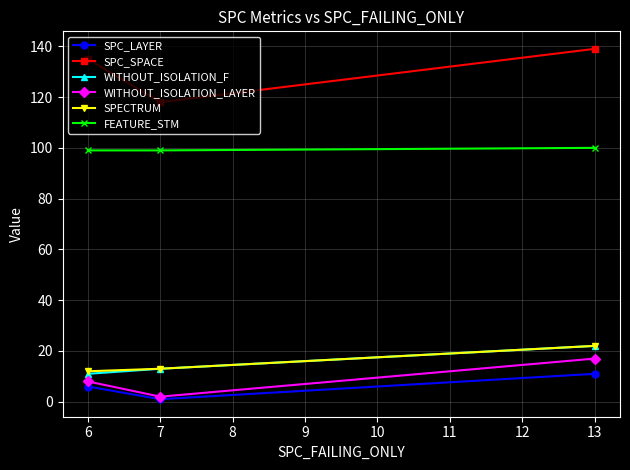

At which category is the sum across all series the highest?

13